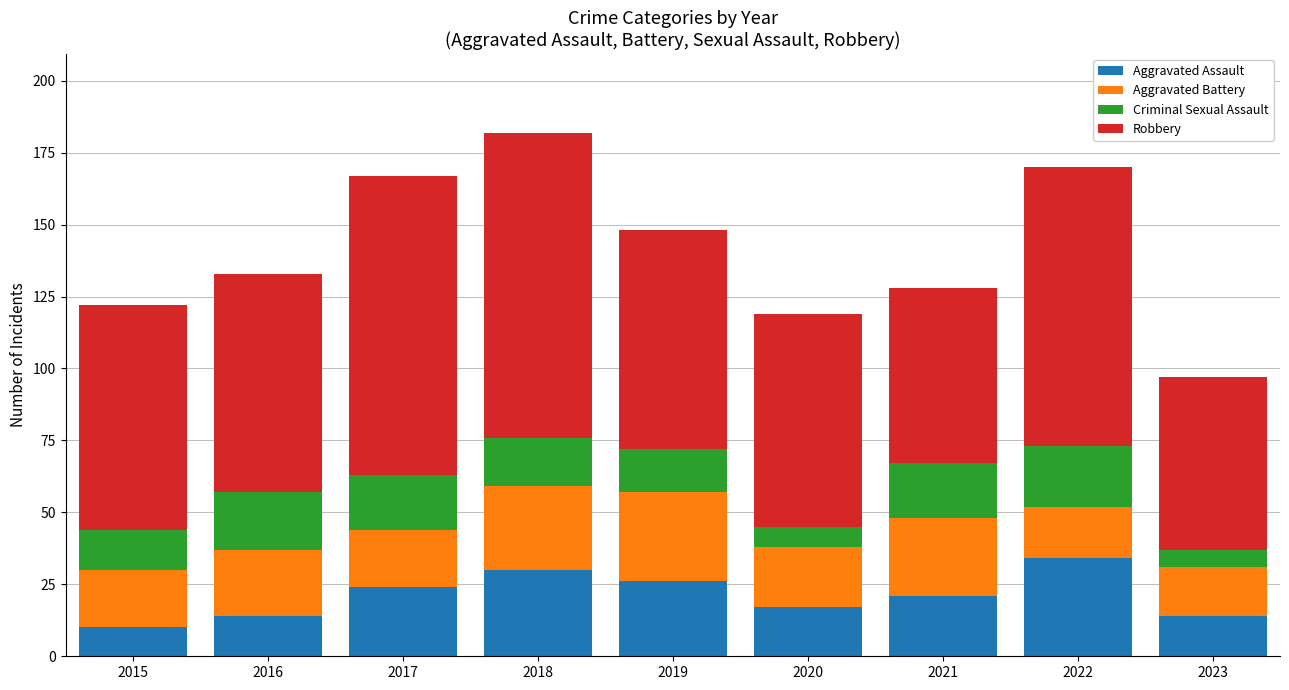

The value of Aggravated Assault at 2018 is 30. True or false?

True